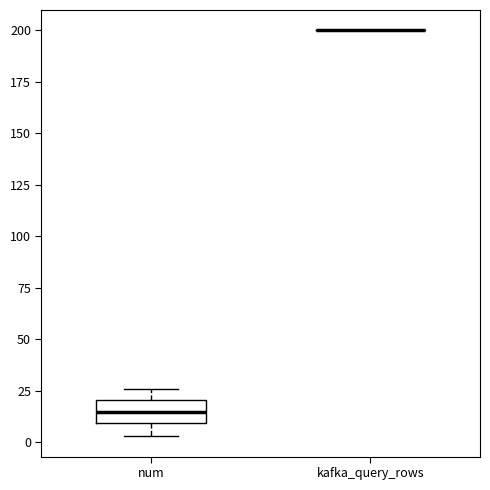

Comparing the boxes themselves (not the whiskers), which one is the tallest?

num